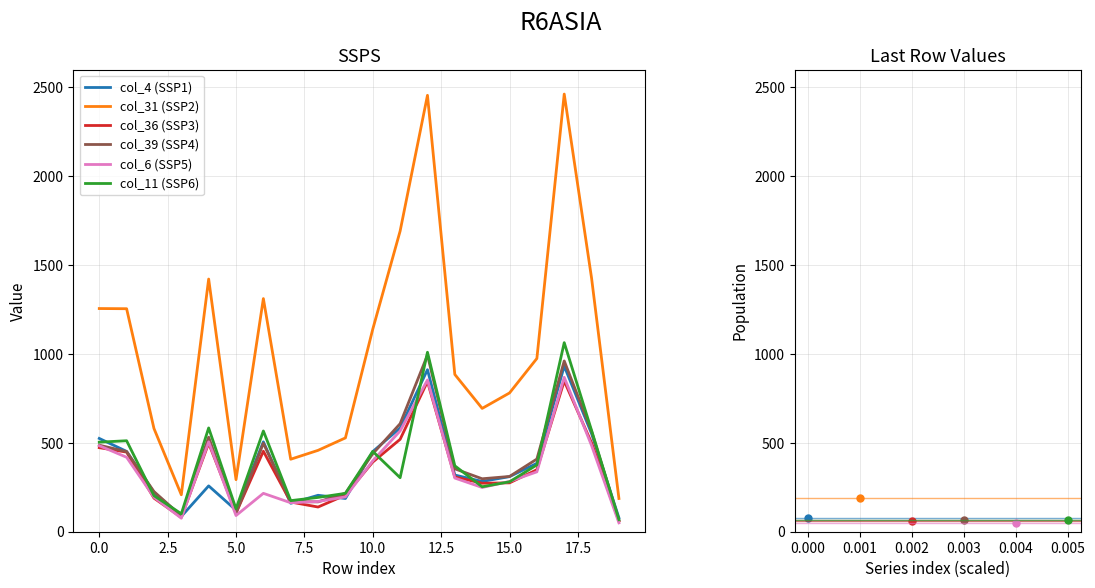

What is the sum of all col_31 (SSP2) values?

20421